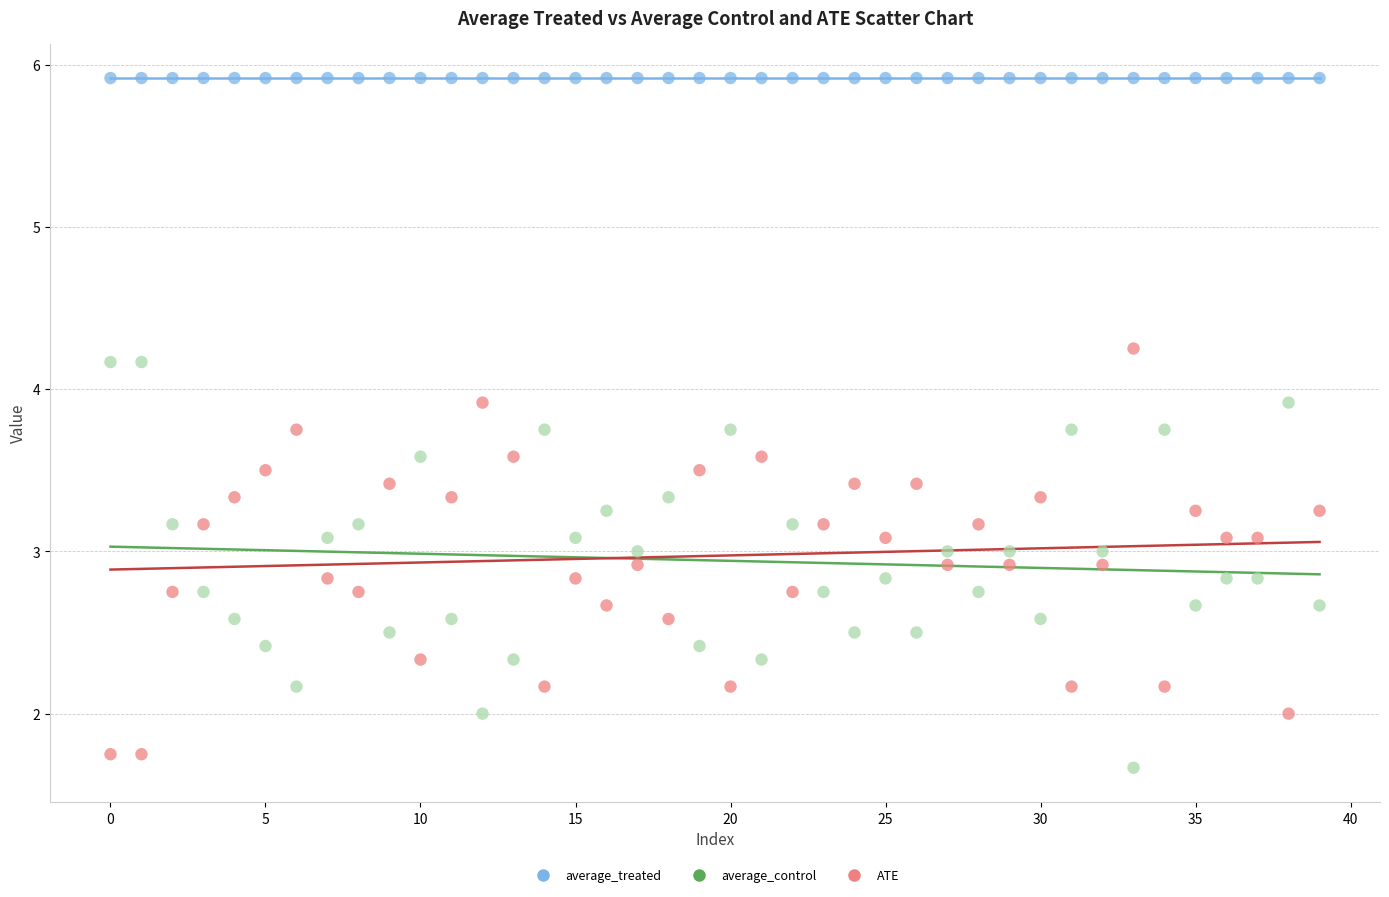

In the average_treated series, what Y value is closest to 5?

5.9